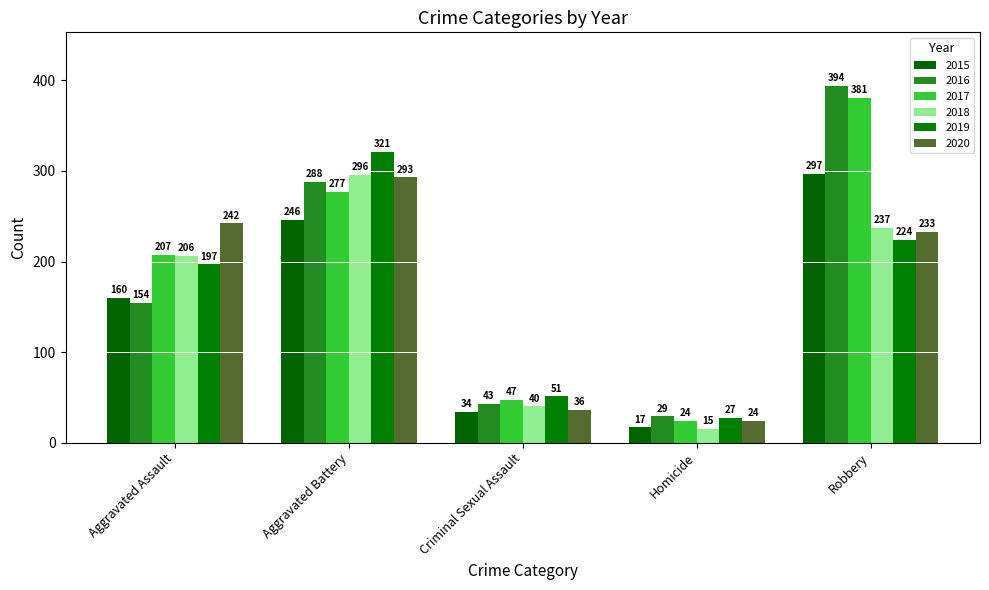

Reading left to right, extract all data points from this chart.

2015: Aggravated Assault=160	Aggravated Battery=246	Criminal Sexual Assault=34	Homicide=17	Robbery=297
2016: Aggravated Assault=154	Aggravated Battery=288	Criminal Sexual Assault=43	Homicide=29	Robbery=394
2017: Aggravated Assault=207	Aggravated Battery=277	Criminal Sexual Assault=47	Homicide=24	Robbery=381
2018: Aggravated Assault=206	Aggravated Battery=296	Criminal Sexual Assault=40	Homicide=15	Robbery=237
2019: Aggravated Assault=197	Aggravated Battery=321	Criminal Sexual Assault=51	Homicide=27	Robbery=224
2020: Aggravated Assault=242	Aggravated Battery=293	Criminal Sexual Assault=36	Homicide=24	Robbery=233